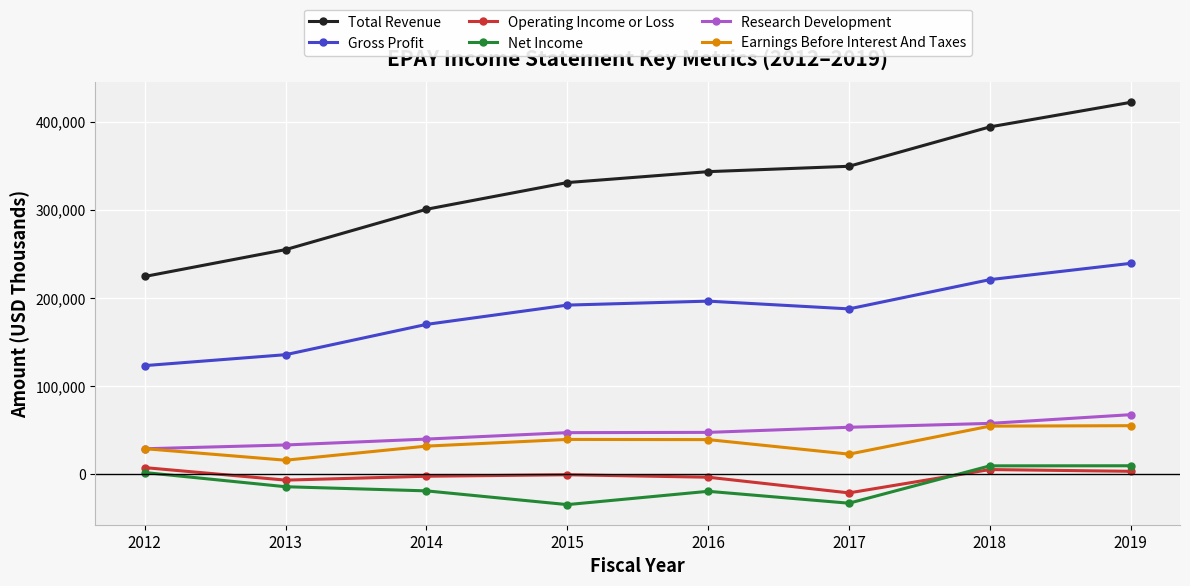

Is the value of Total Revenue at 2018 greater than the value of Gross Profit at 2016?

Yes